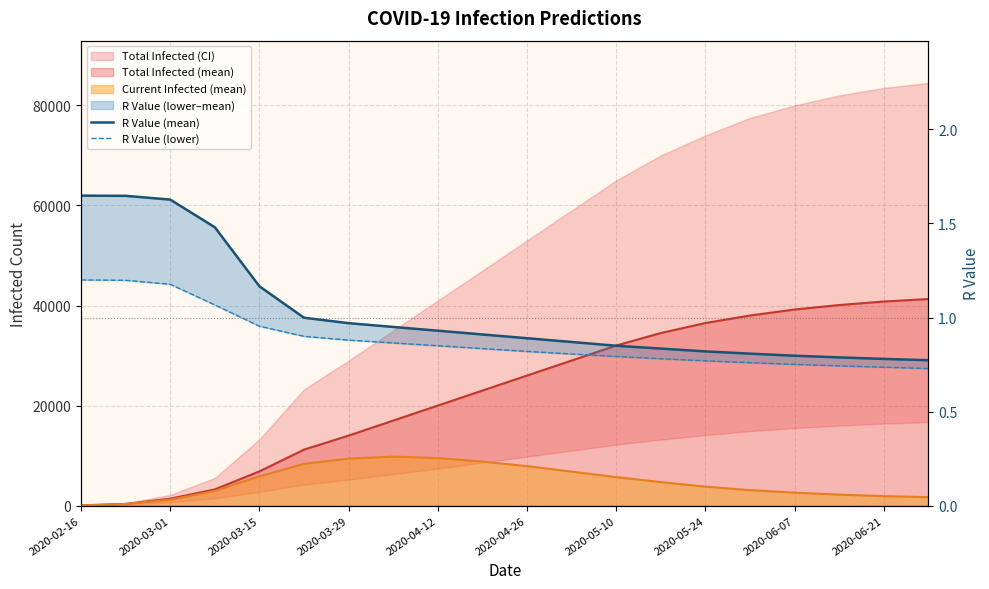

Does the chart have visible grid lines?

Yes